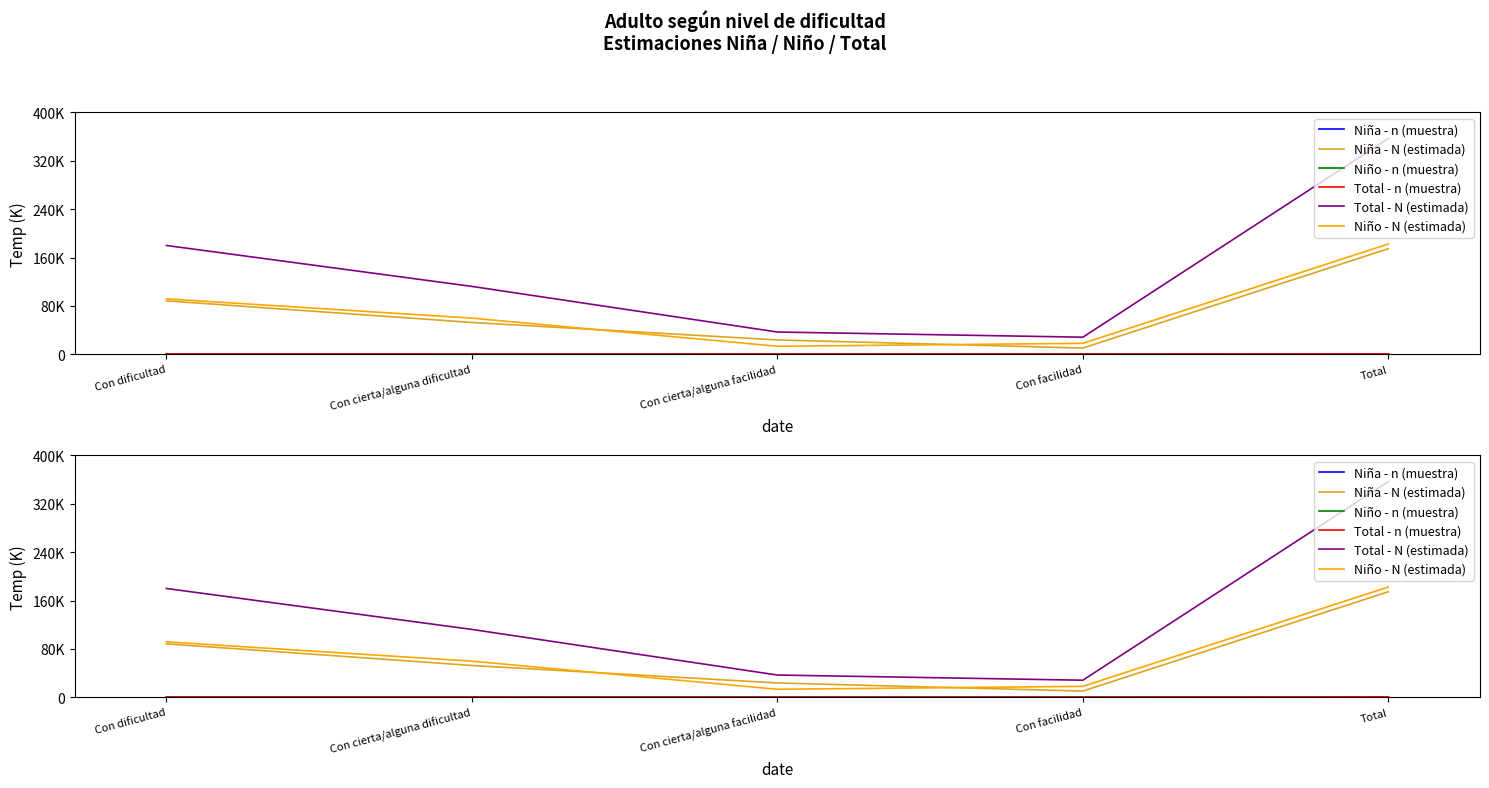

What position from the left is Con cierta/alguna facilidad?

3